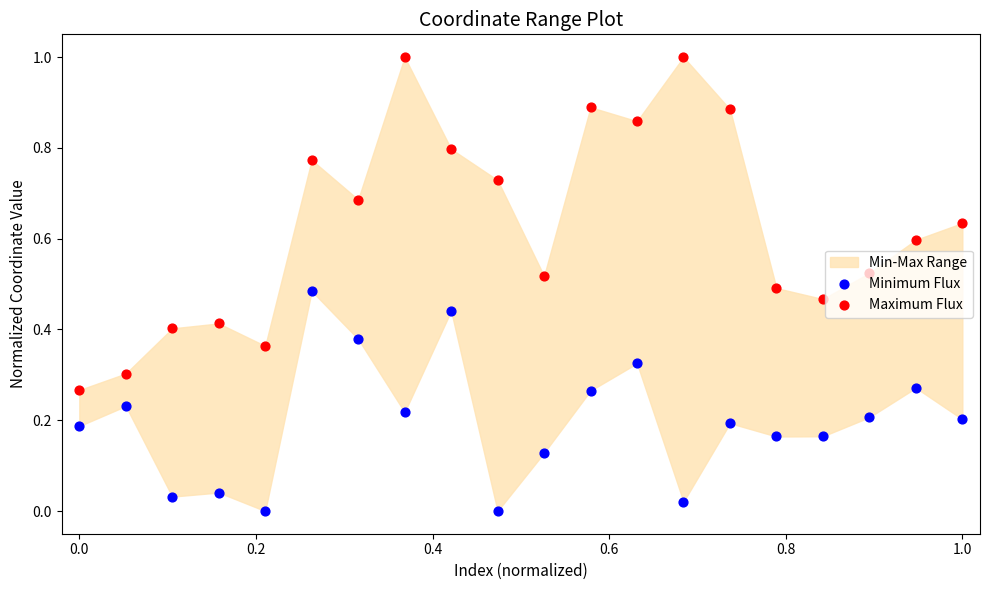

Is the value of Minimum Flux at 15 greater than the value of Maximum Flux at 0.0?

No